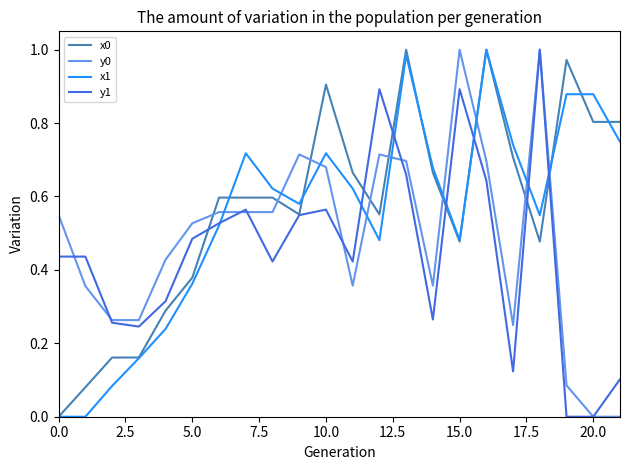

True or false: y0 and x1 intersect in this chart.

True